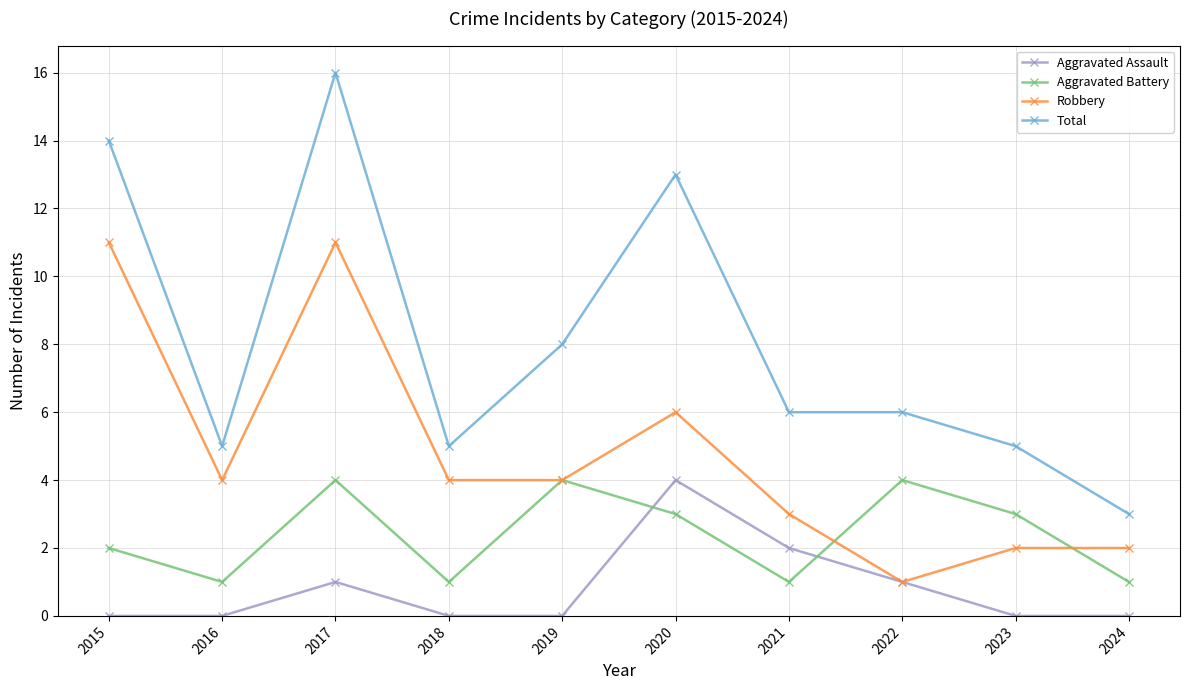

How many lines are shown in the chart?

4